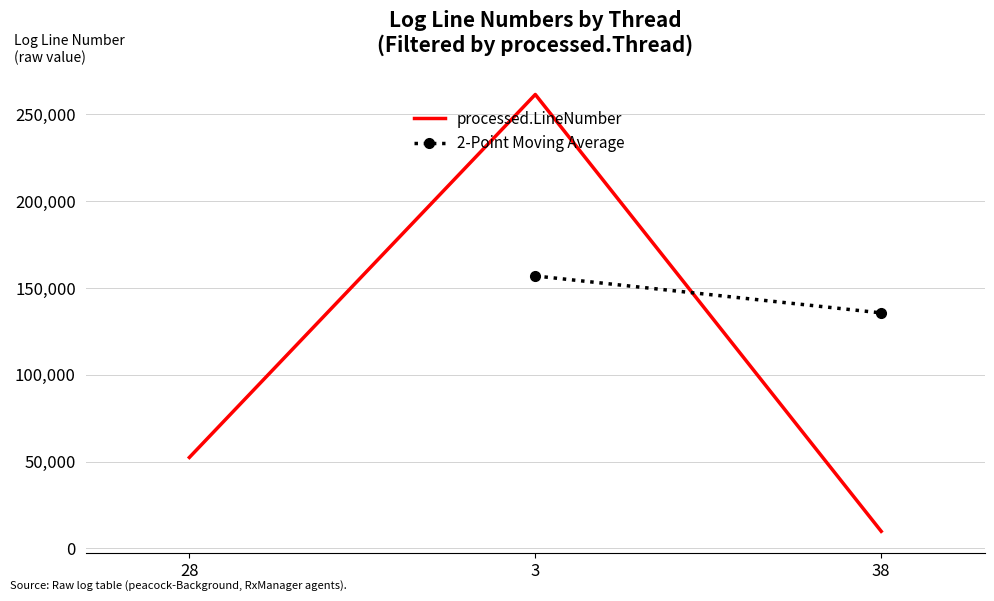

Where does the data first go above 52403?

3